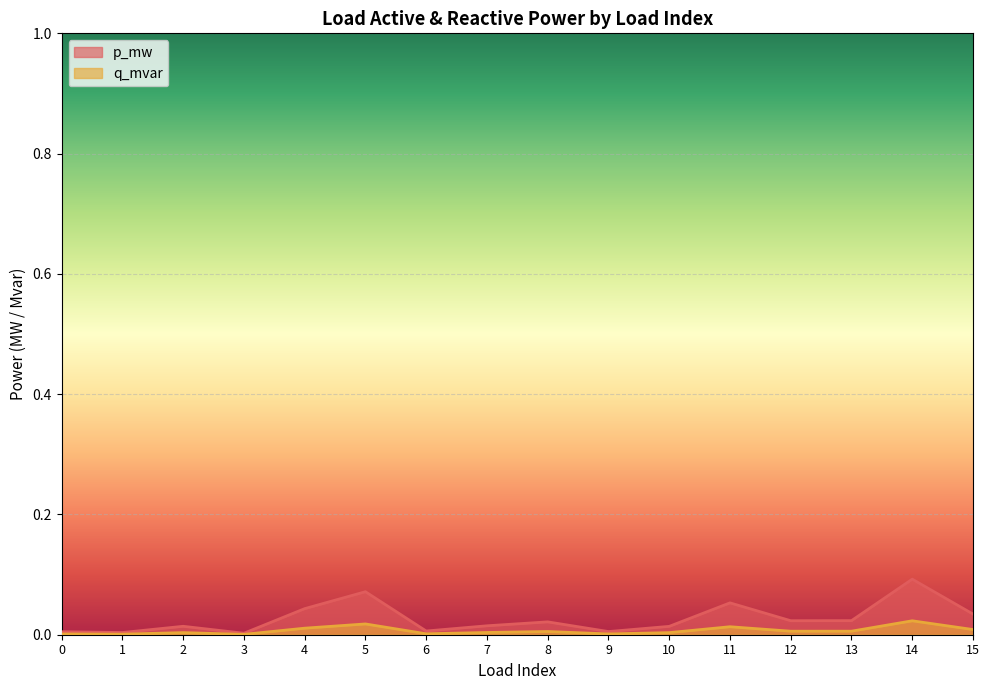

What are all the series names shown in the legend?

p_mw, q_mvar